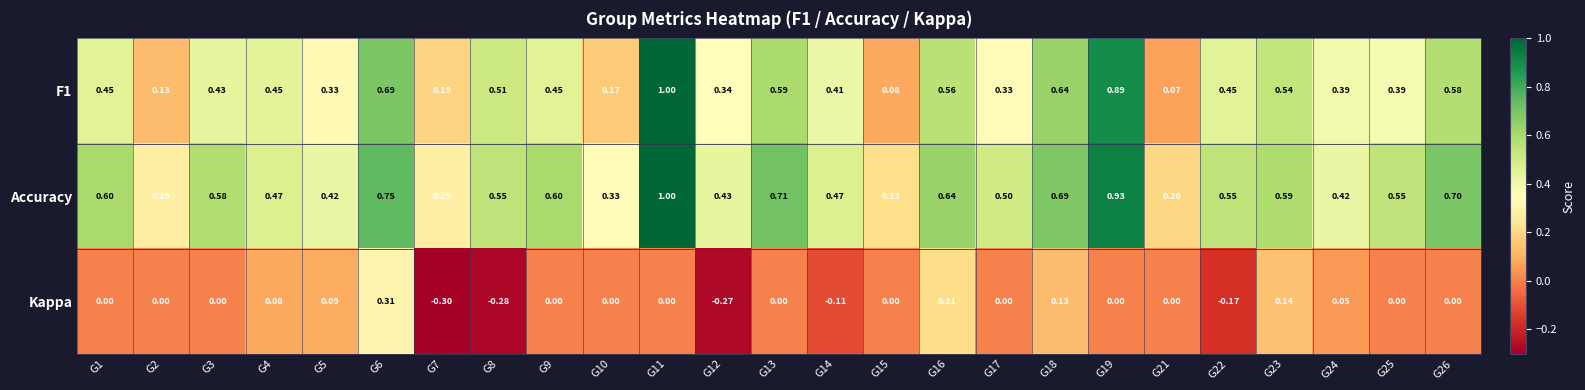

Which series has the largest total across all categories?

Accuracy